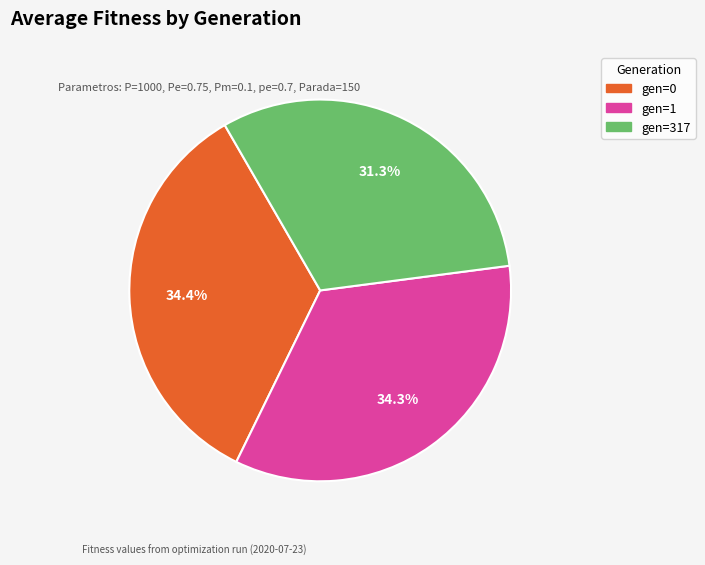

How many segments does this pie chart have?

3